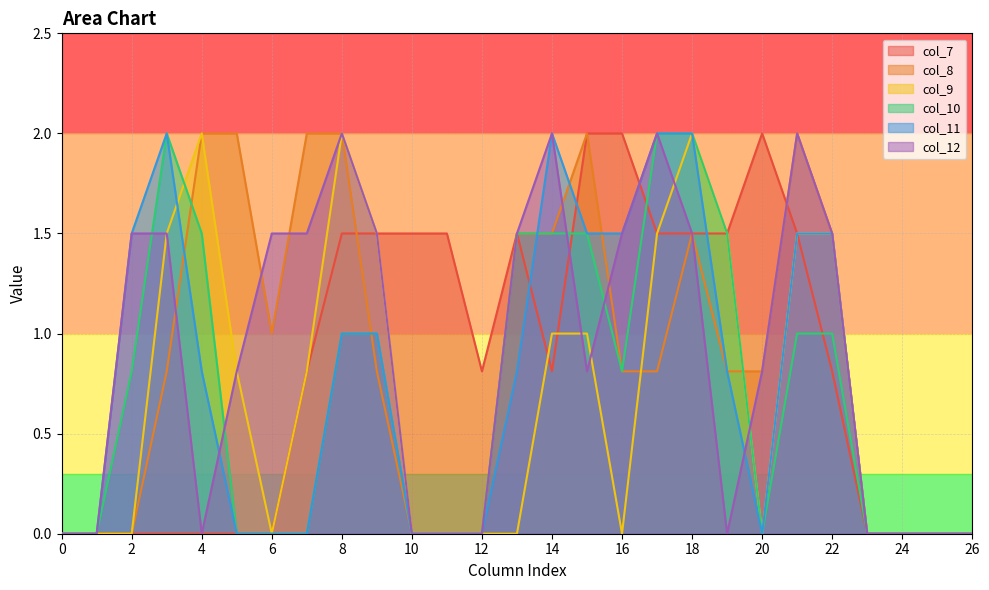

Where do col_8 and col_10 first cross each other?

3 and 4